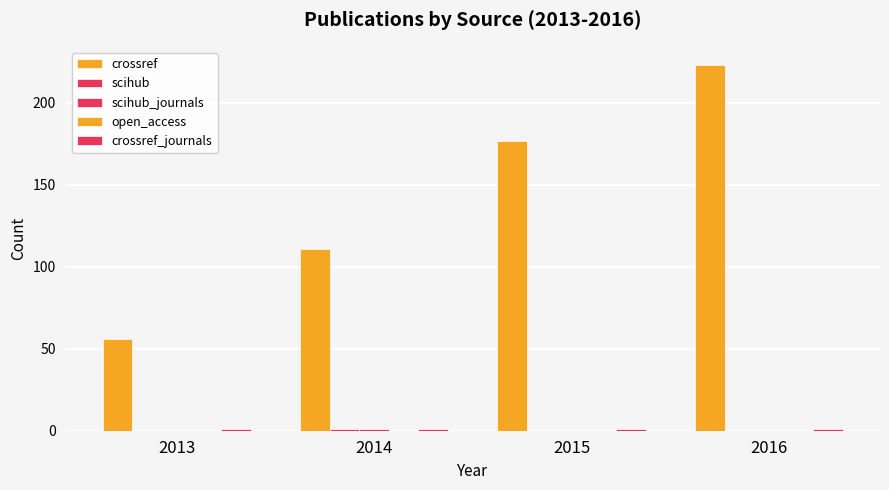

Is it true that crossref_journals equals 1 at 2013?

True